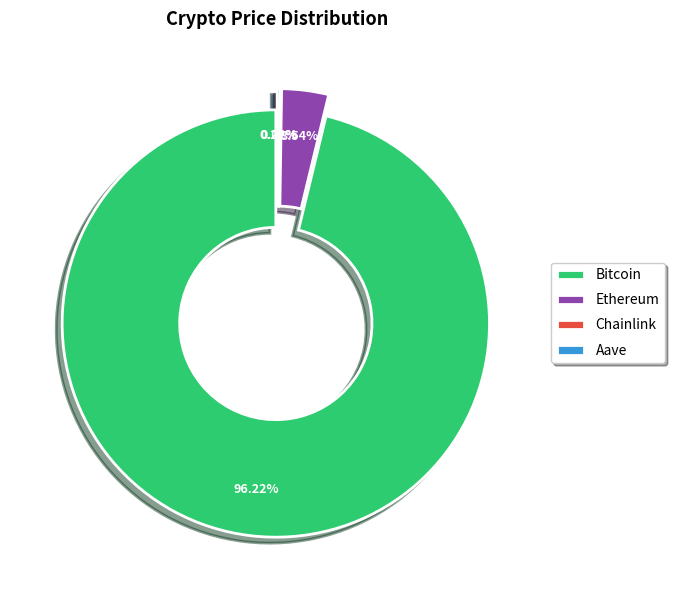

True or false: Aave accounts for 0% of the total.

True